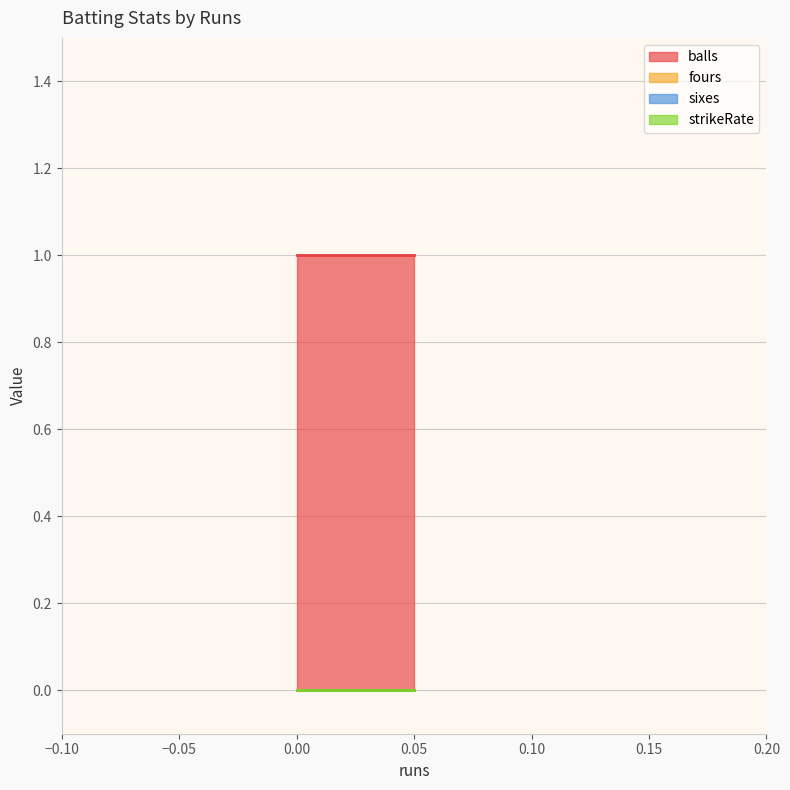

Rank the series at 0 from highest to lowest value.

balls, fours, sixes, strikeRate